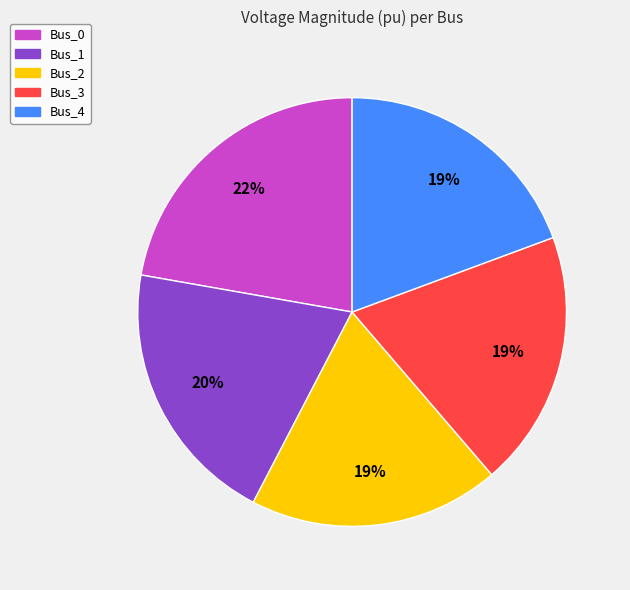

Is it true that Bus_4 is 19% of the pie?

True